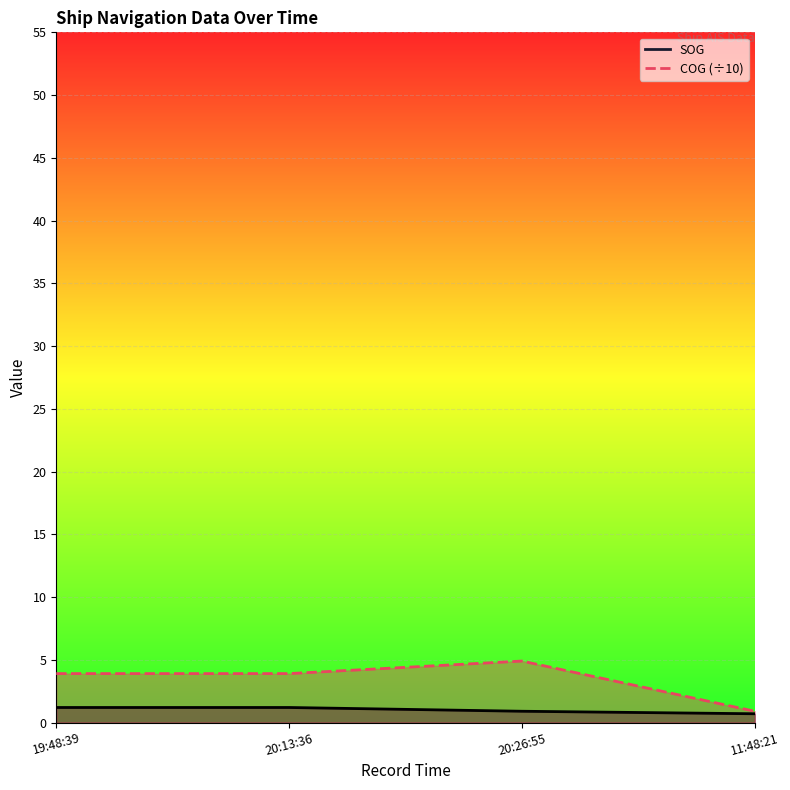

Reading right to left, transcribe all the data shown in this chart.

SOG: 0.7	0.9	1.2	1.2
COG: 0.9	4.9	3.9	3.9